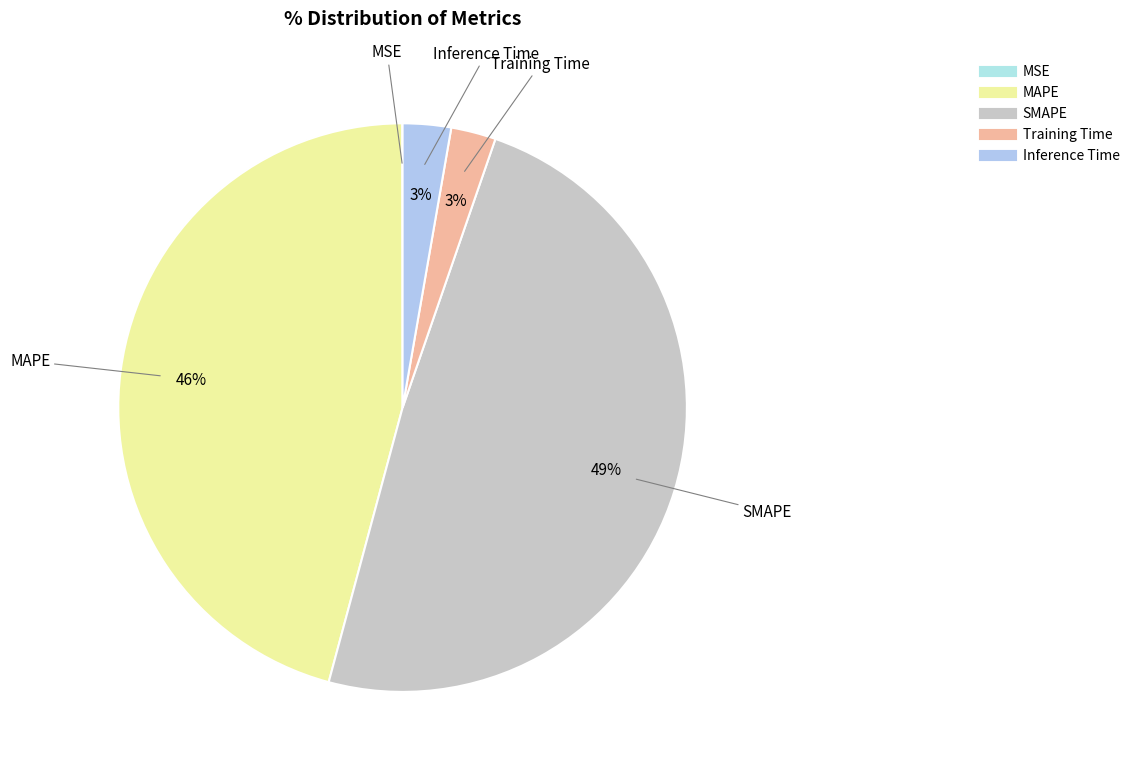

Is it true that MAPE is 46% of the pie?

True